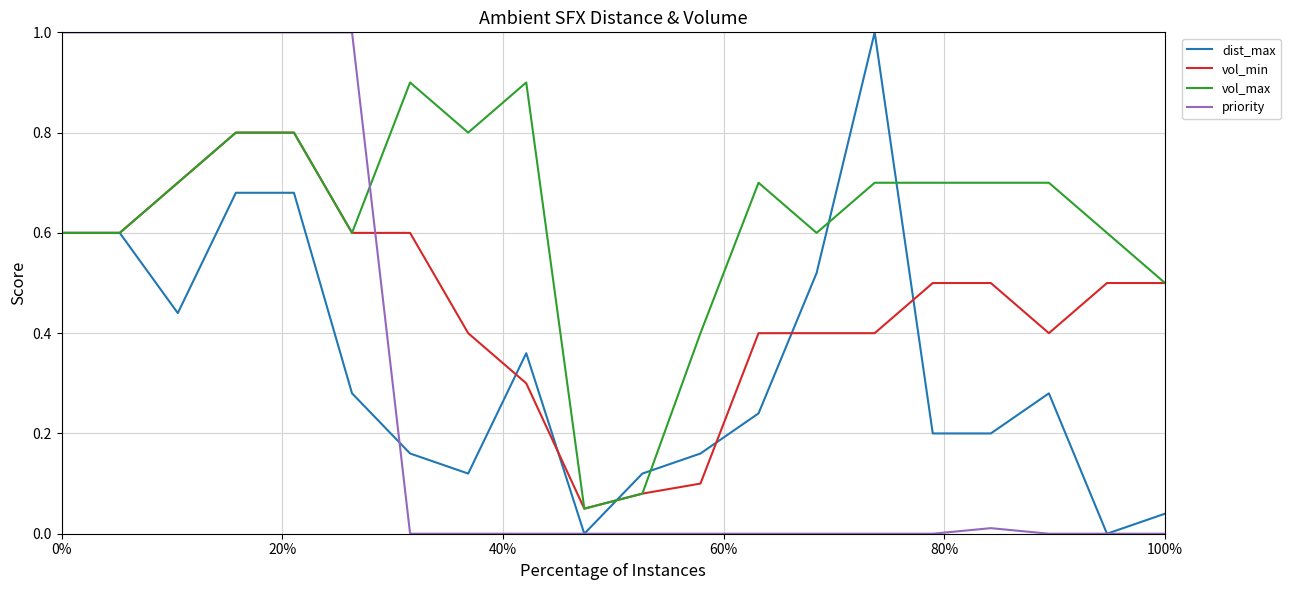

How many times do vol_max and priority cross each other?

1